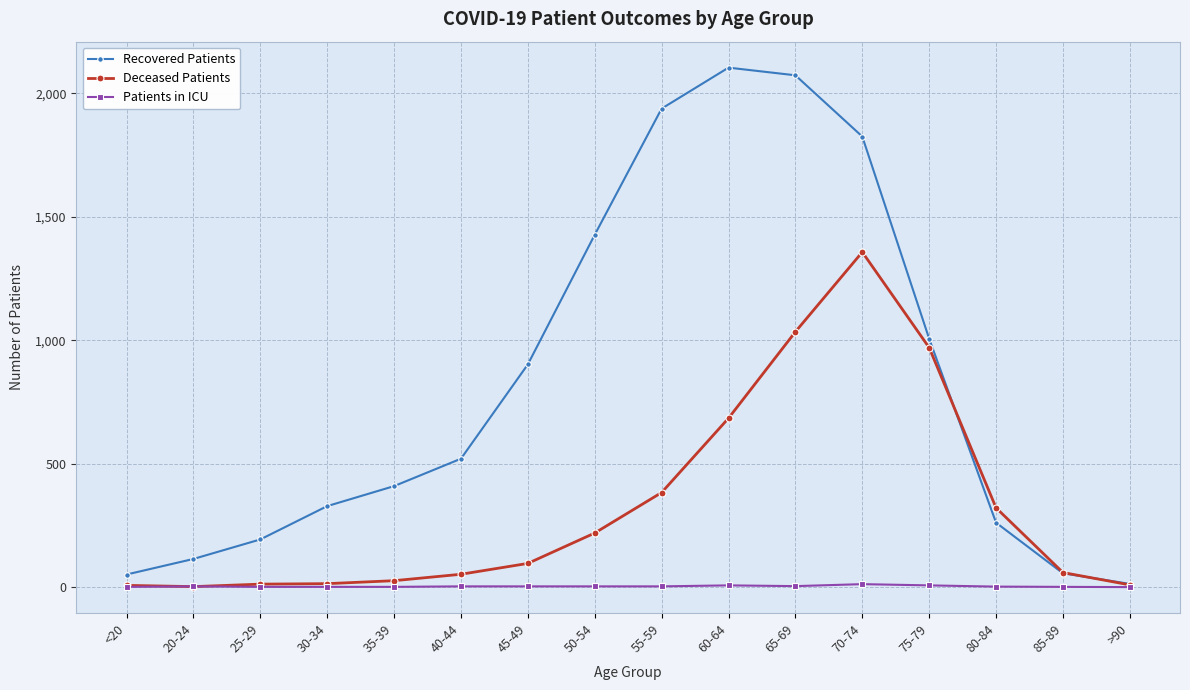

What is the approximate value of Deceased Patients at 60-64, to the nearest 100?

700